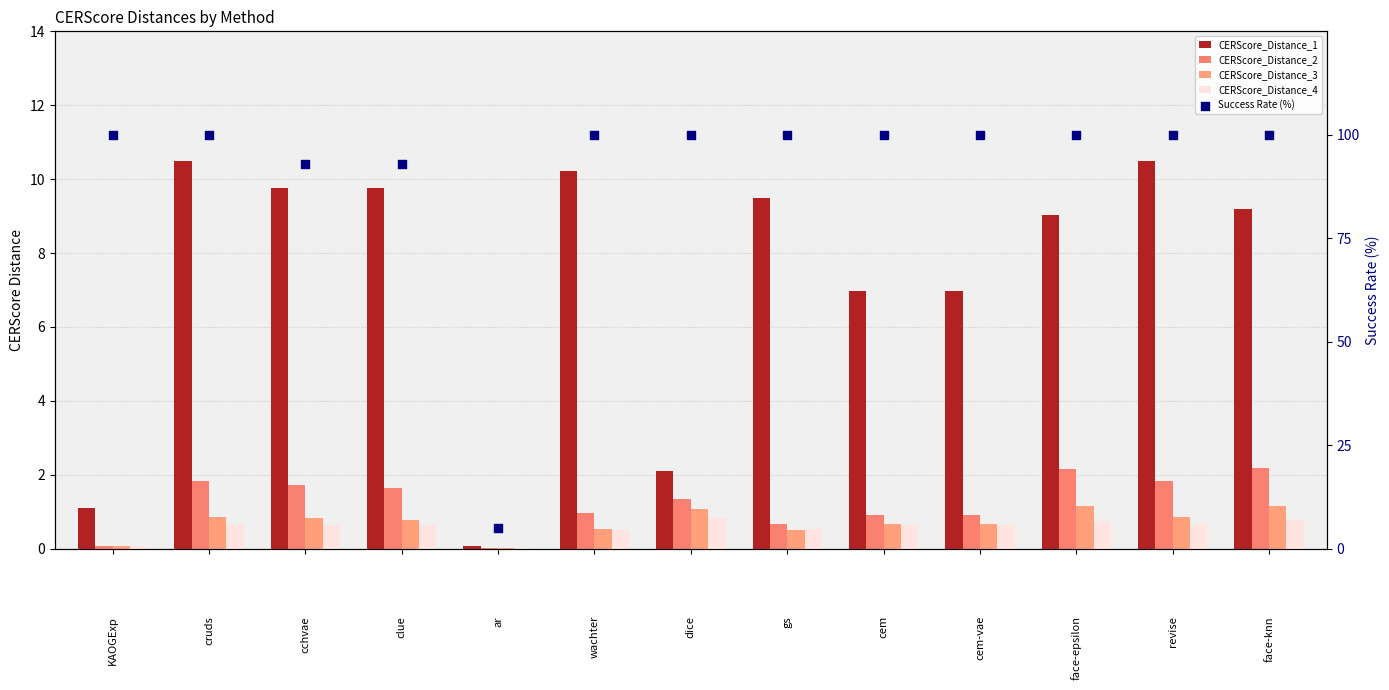

Which series has the largest total across all categories?

Success Rate (%)